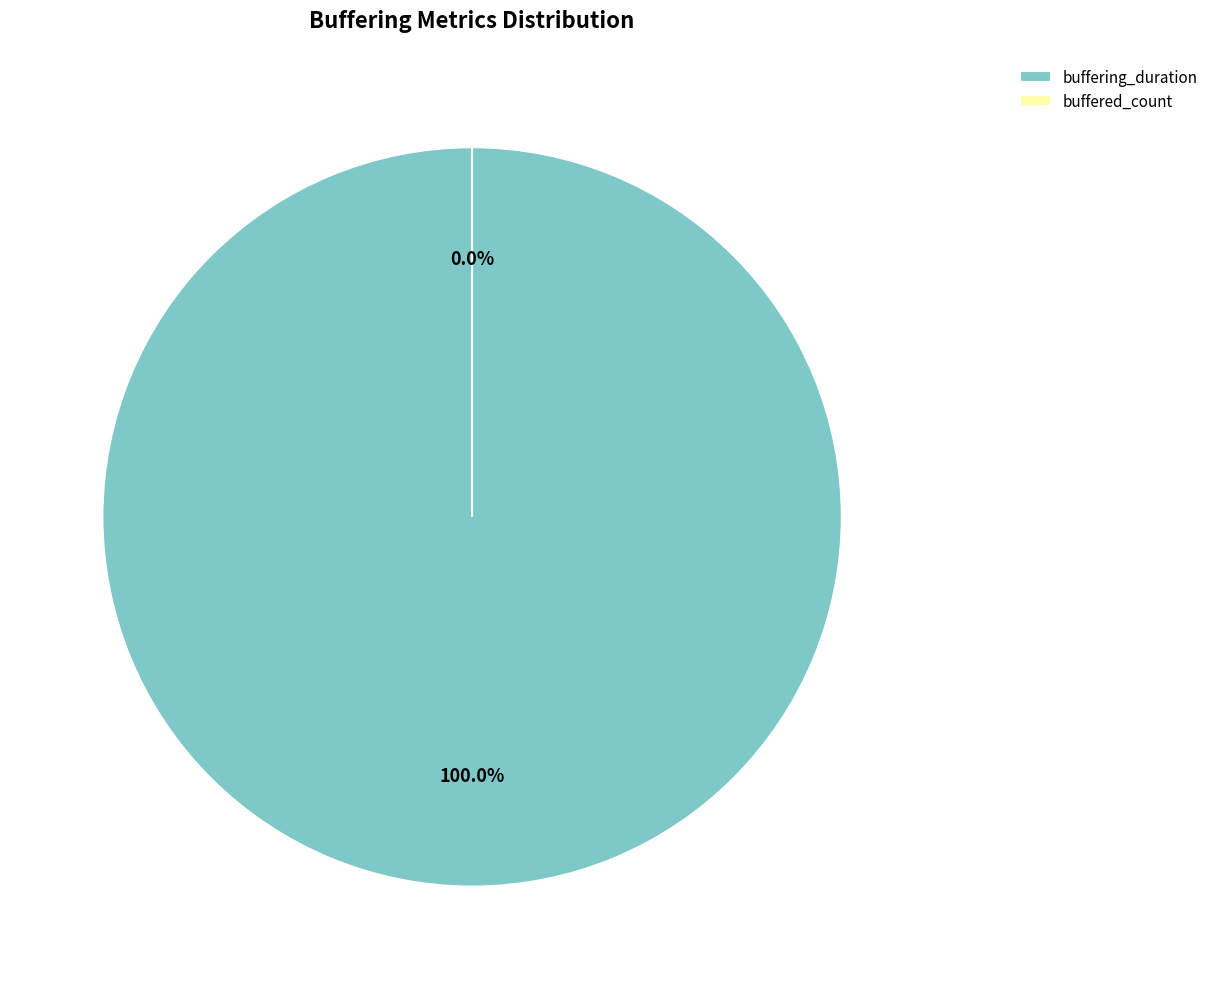

To the nearest percent, what percentage of the pie is buffering_duration?

100%